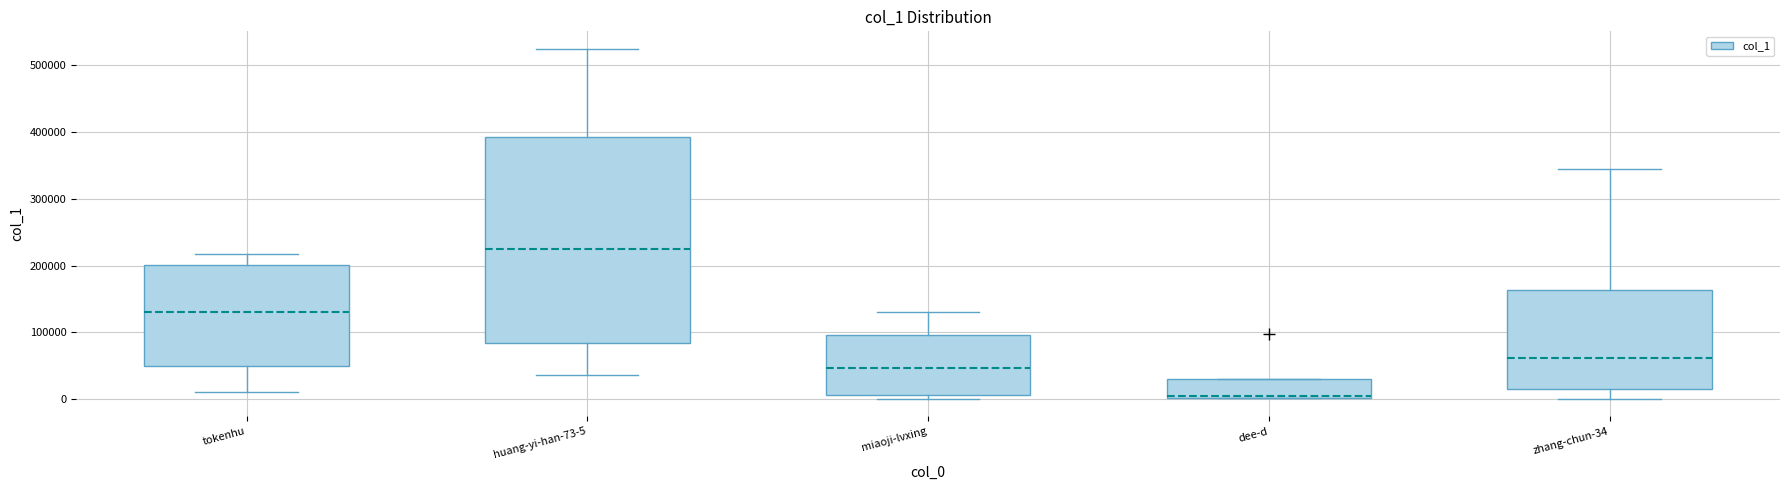

Reading left to right, transcribe this box plot: for each box, give where its median line is, the range the box spans, and where its two whiskers end, as read against the y-axis. The values are not printed on the chart, so give them approximately, as read against the axis.

tokenhu: median 130000, box 50000 to 200000, whiskers 10000 to 220000
huang-yi-han-73-5: median 220000, box 80000 to 390000, whiskers 40000 to 520000
miaoji-lvxing: median 50000, box 10000 to 100000, whiskers 0 to 130000
dee-d: median 0 (just above the box's lower edge), box 0 to 30000, whiskers 0 to 30000
zhang-chun-34: median 60000, box 20000 to 160000, whiskers 0 to 340000